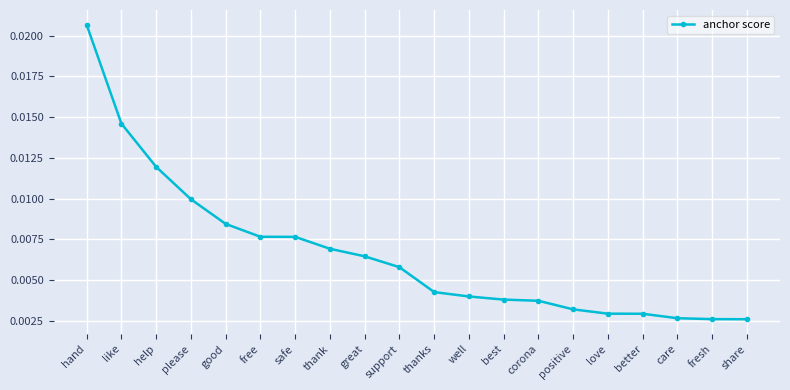

What position from the left is great?

9